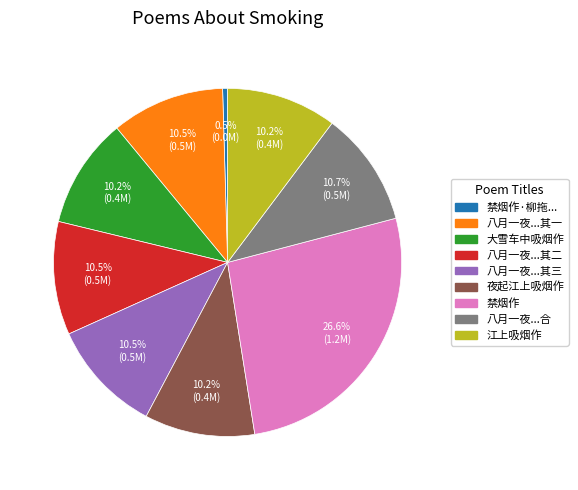

Does any single category account for the majority?

No